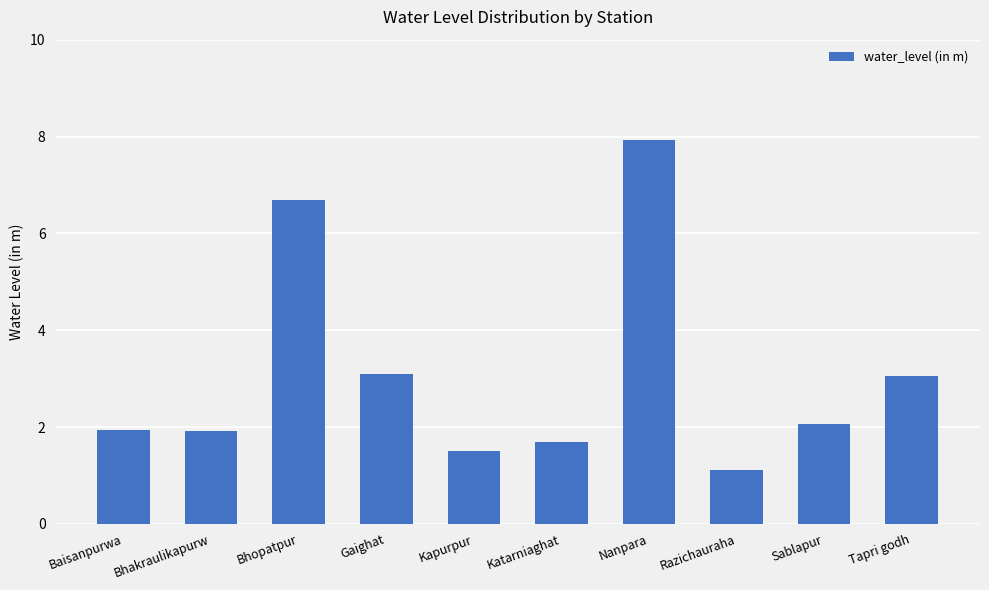

How many values are below 2?

5